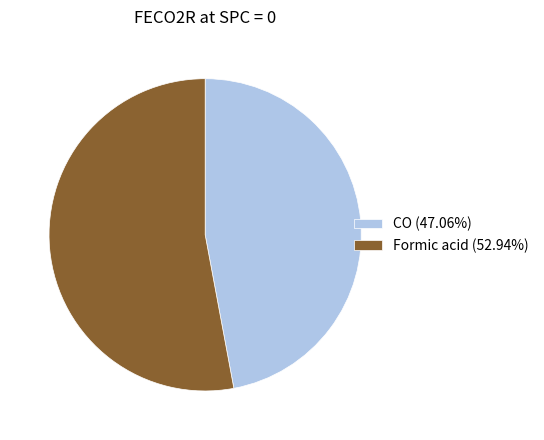

Is it true that Formic acid is 64% of the pie?

False